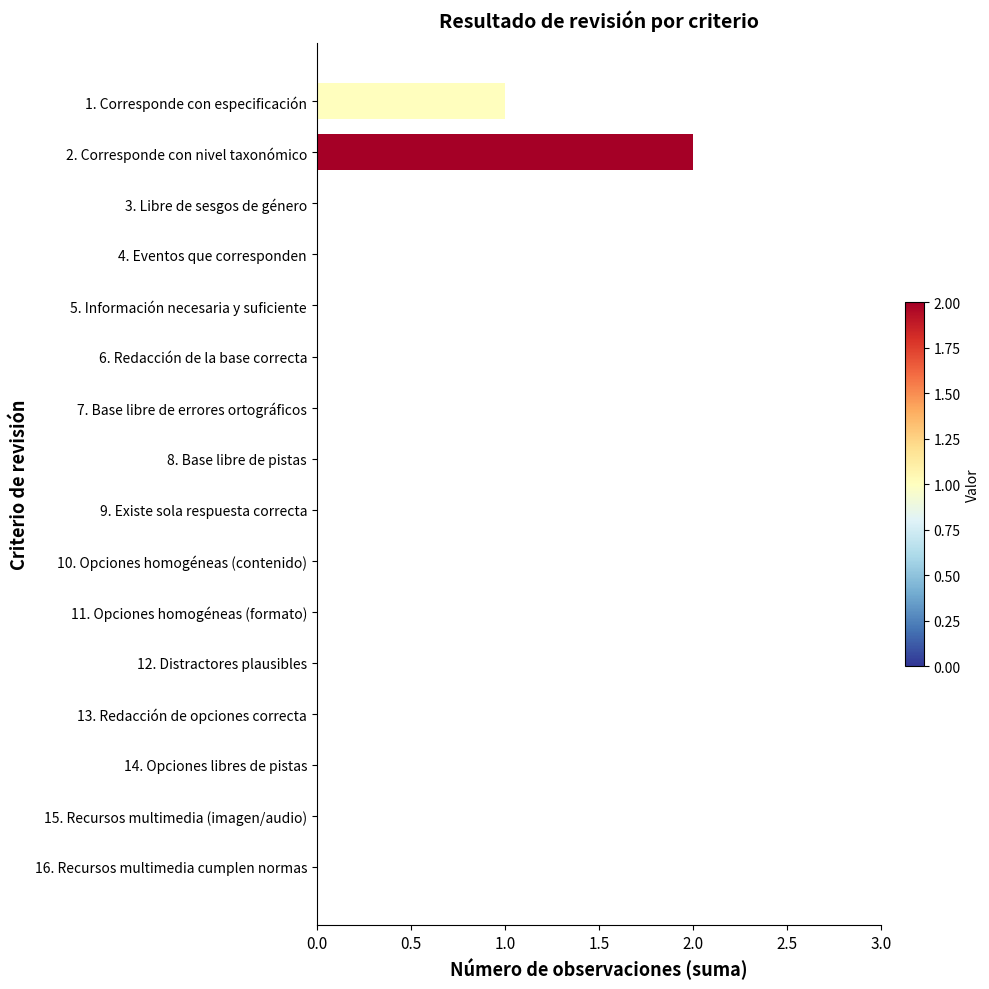

Between 14. Opciones libres de pistas and 2. Corresponde con nivel taxonómico, which is larger?

2. Corresponde con nivel taxonómico